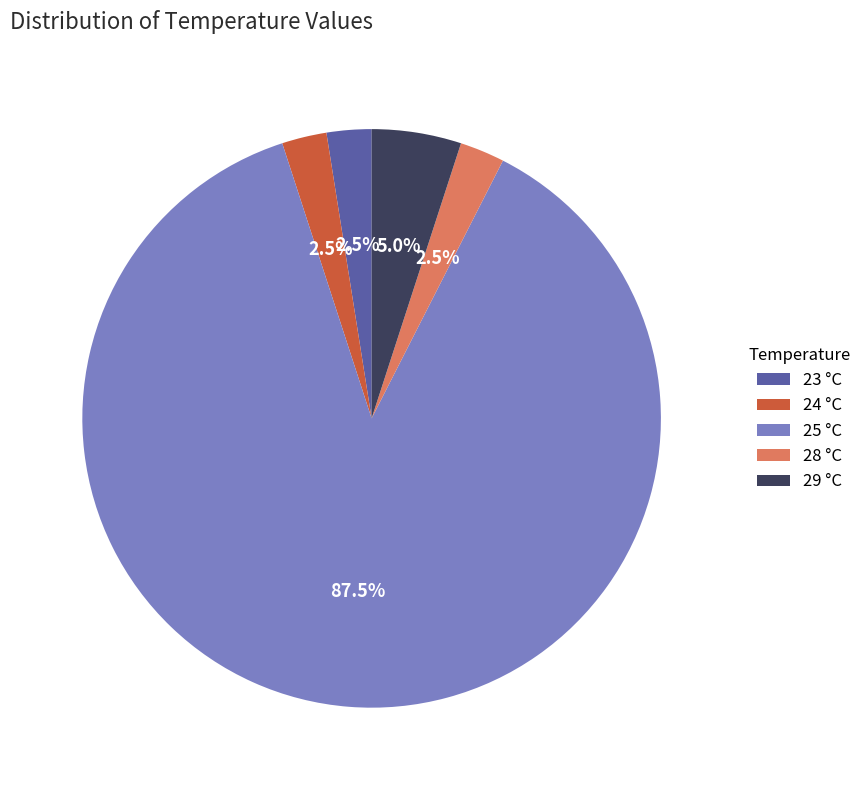

Between 23 °C and 25 °C, which is larger?

25 °C